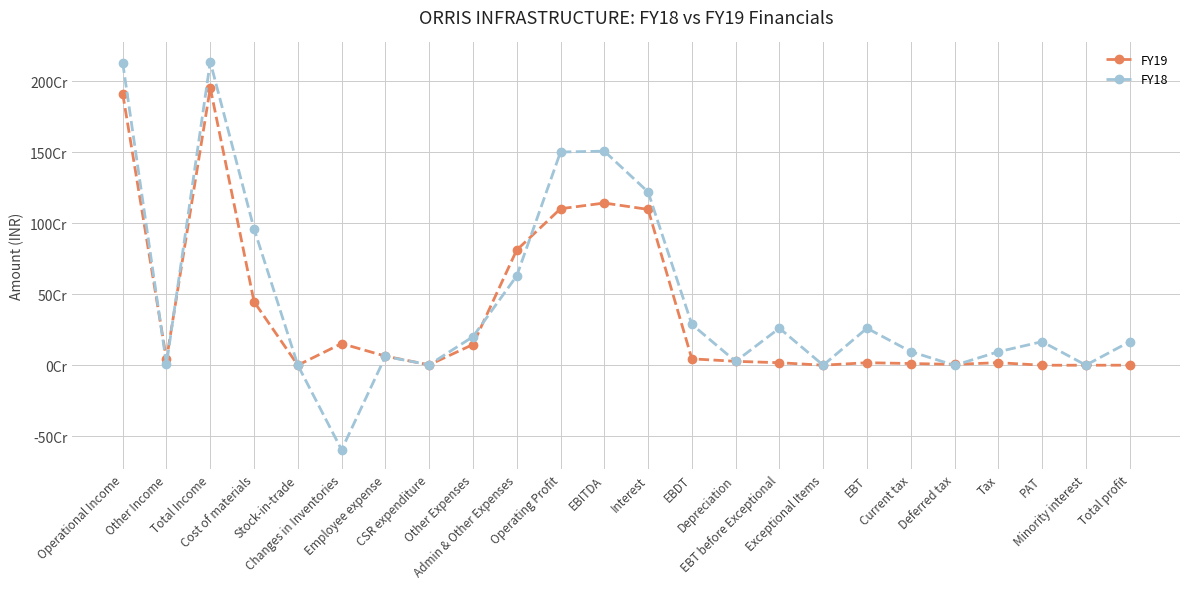

What is the lowest value of the FY19 series?

-344346